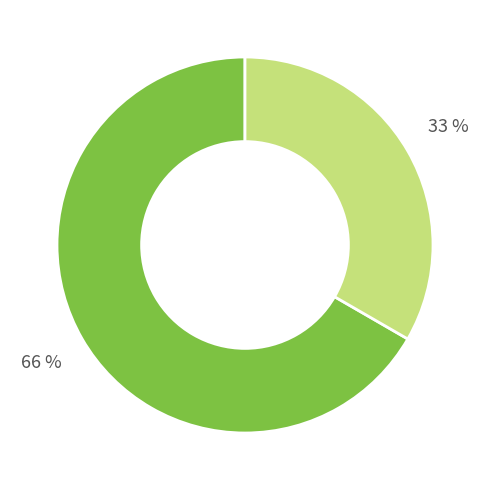

Combined, what portion of the pie is 63/25/38 MVA 110/20/10 kV and 63/25/38 MVA 110/10/10 kV?

100.0%